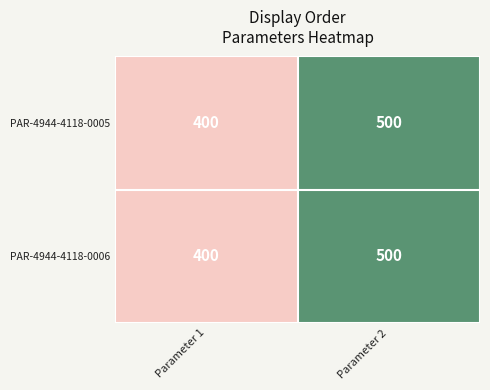

True or false: PAR-4944-4118-0006 has a value of 617 at Parameter 1.

False